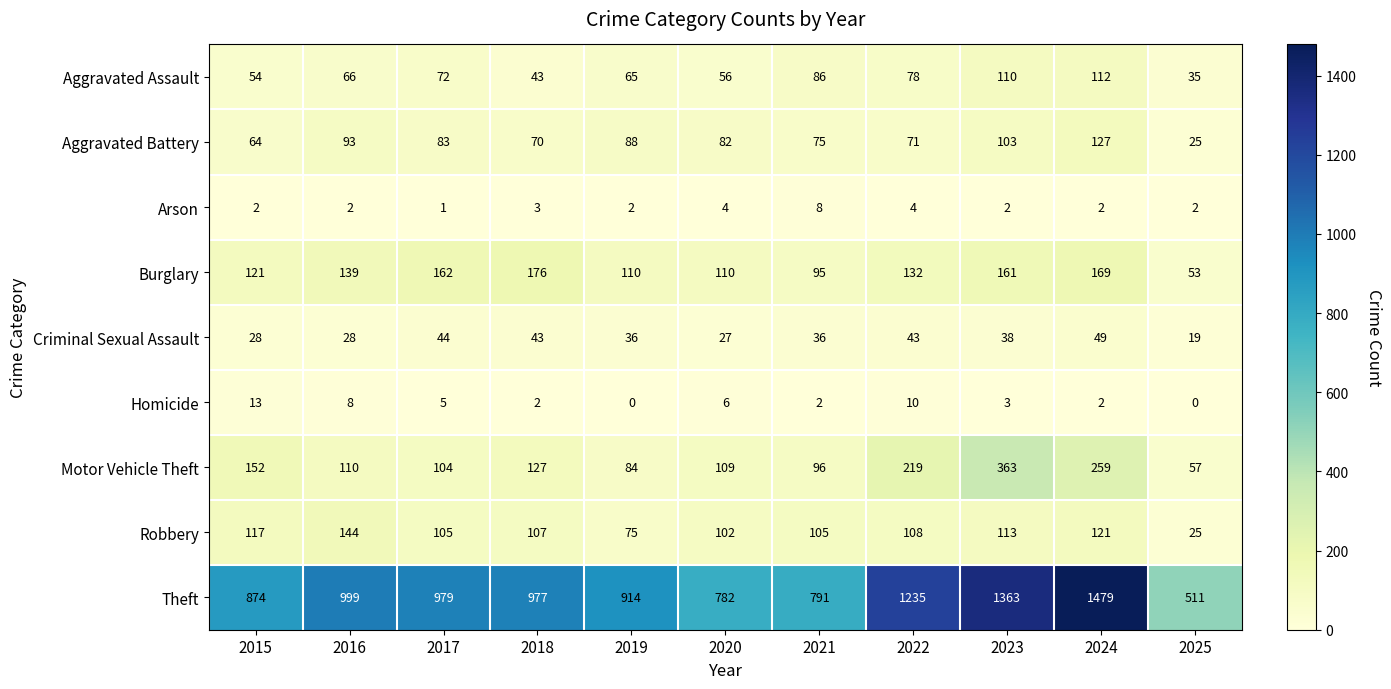

Which series has the largest range (max minus min)?

Theft